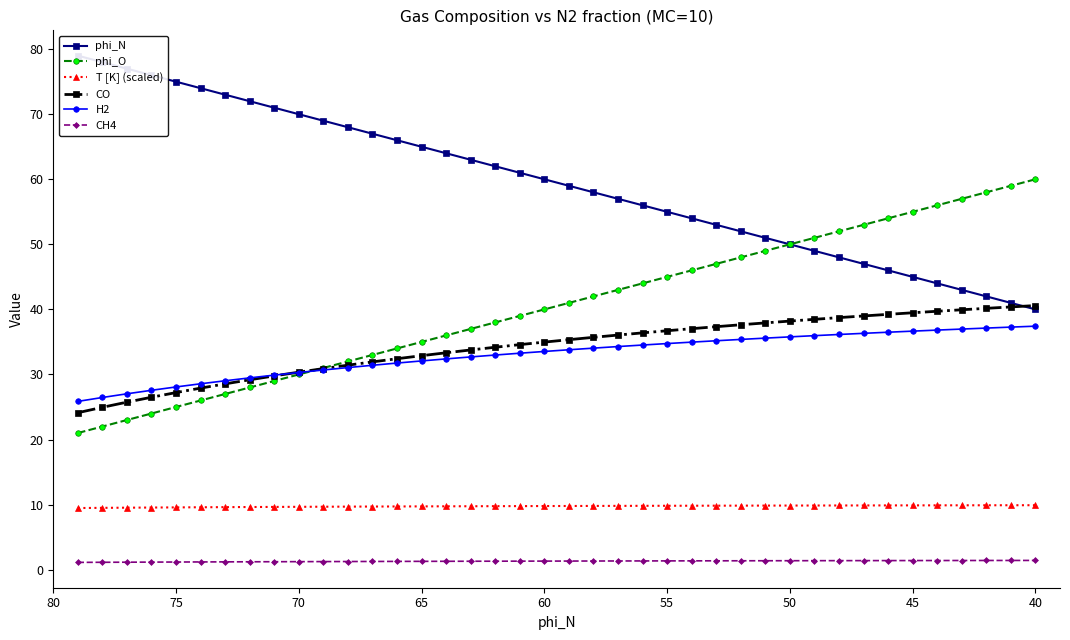

Reading left to right, list all the values displayed in this chart.

phi_N: 79.0	78.0	77.0	76.0	75.0	74.0	73.0	72.0	71.0	70.0	69.0	68.0	67.0	66.0	65.0	64.0	63.0	62.0	61.0	60.0	59.0	58.0	57.0	56.0	55.0	54.0	53.0	52.0	51.0	50.0	49.0	48.0	47.0	46.0	45.0	44.0	43.0	42.0	41.0	40.0
phi_O: 21.0	22.0	23.0	24.0	25.0	26.0	27.0	28.0	29.0	30.0	31.0	32.0	33.0	34.0	35.0	36.0	37.0	38.0	39.0	40.0	41.0	42.0	43.0	44.0	45.0	46.0	47.0	48.0	49.0	50.0	51.0	52.0	53.0	54.0	55.0	56.0	57.0	58.0	59.0	60.0
T [K] (scaled): 9.5	9.5	9.5	9.5	9.6	9.6	9.6	9.6	9.6	9.7	9.7	9.7	9.7	9.7	9.7	9.7	9.7	9.8	9.8	9.8	9.8	9.8	9.8	9.8	9.8	9.8	9.8	9.8	9.8	9.9	9.9	9.9	9.9	9.9	9.9	9.9	9.9	9.9	9.9	9.9
CO: 24.1	25.0	25.7	26.5	27.2	27.9	28.6	29.2	29.8	30.4	30.9	31.4	31.9	32.4	32.9	33.3	33.8	34.2	34.6	35.0	35.3	35.7	36.1	36.4	36.7	37.0	37.3	37.6	37.9	38.2	38.5	38.7	39.0	39.2	39.5	39.7	39.9	40.2	40.4	40.6
H2: 25.9	26.5	27.0	27.6	28.1	28.6	29.0	29.5	29.9	30.3	30.7	31.1	31.4	31.8	32.1	32.4	32.7	33.0	33.3	33.5	33.8	34.0	34.3	34.5	34.8	35.0	35.2	35.4	35.6	35.8	36.0	36.1	36.3	36.5	36.7	36.8	37.0	37.1	37.3	37.4
CH4: 1.1	1.1	1.1	1.2	1.2	1.2	1.2	1.2	1.2	1.2	1.2	1.2	1.3	1.3	1.3	1.3	1.3	1.3	1.3	1.3	1.3	1.3	1.3	1.3	1.3	1.4	1.4	1.4	1.4	1.4	1.4	1.4	1.4	1.4	1.4	1.4	1.4	1.4	1.4	1.4